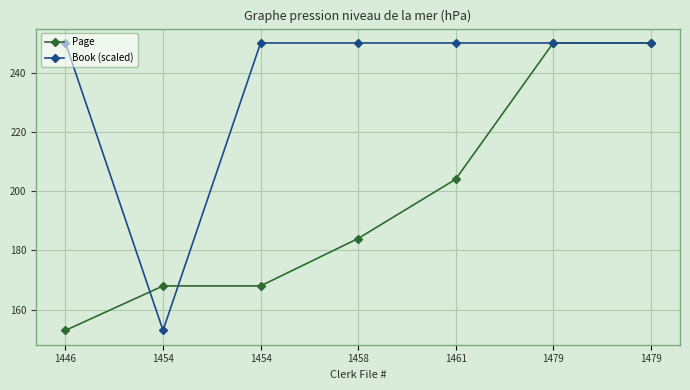

Where is Book (scaled) nearest to the value 201?

1454